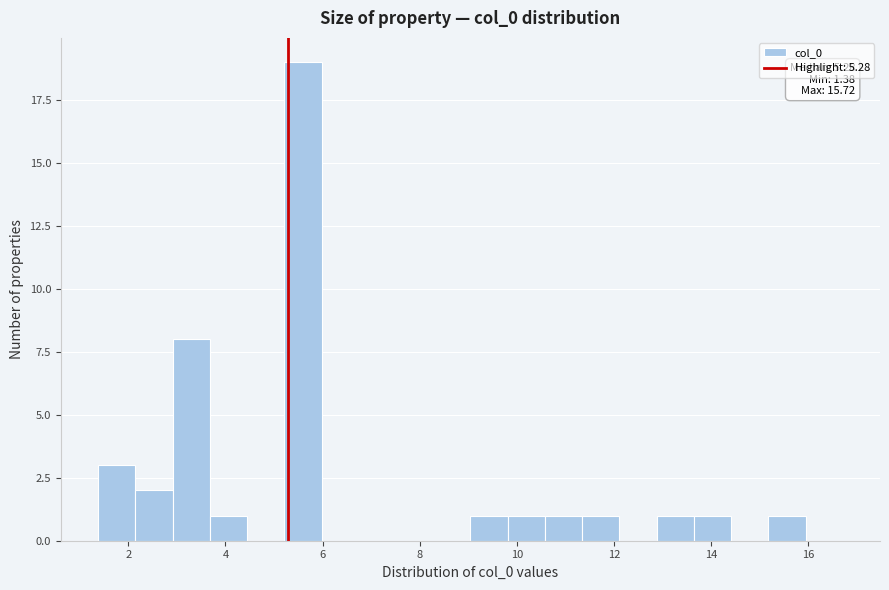

Around what value on the x-axis is the tallest bar? Give the approximate position of its centre, as read against the axis.

5.6